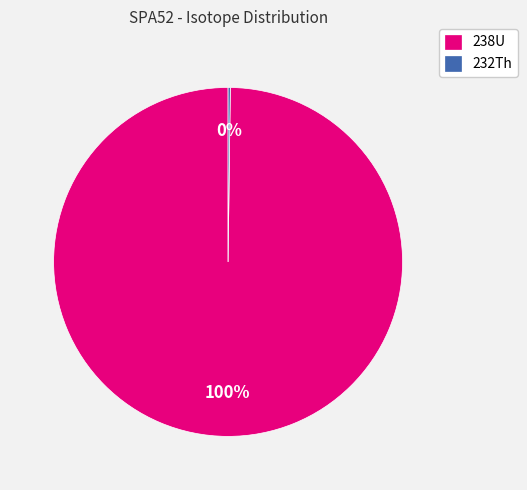

What percentage is the 238U slice, to the nearest percent?

100%